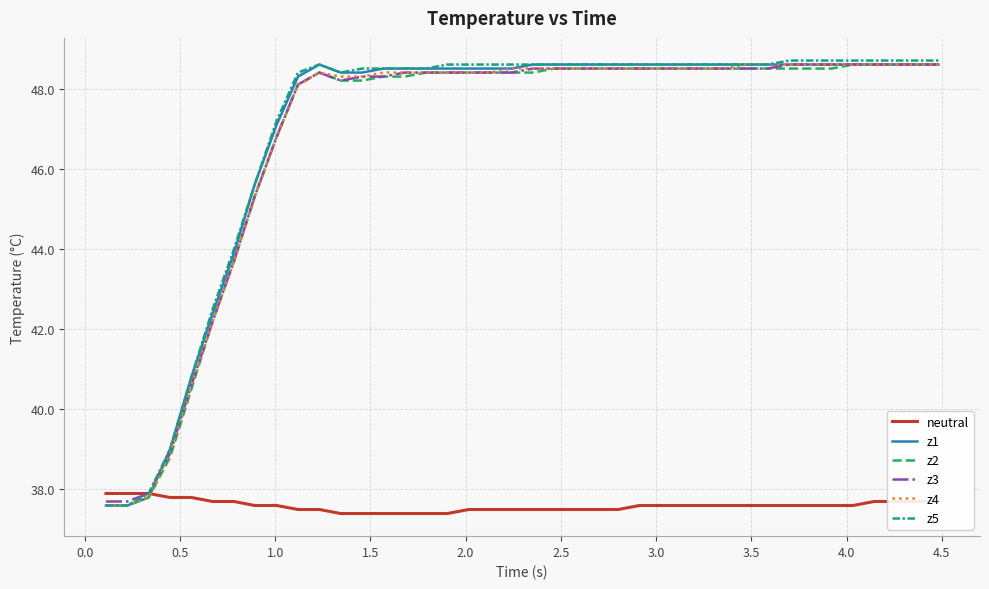

Reading left to right, list all the values displayed in this chart.

neutral: 37.9	37.9	37.9	37.8	37.8	37.7	37.7	37.6	37.6	37.5	37.5	37.4	37.4	37.4	37.4	37.4	37.4	37.5	37.5	37.5	37.5	37.5	37.5	37.5	37.5	37.6	37.6	37.6	37.6	37.6	37.6	37.6	37.6	37.6	37.6	37.6	37.7	37.7	37.7	37.7
z1: 37.6	37.6	37.8	39.0	40.8	42.4	43.9	45.6	47.1	48.3	48.6	48.4	48.4	48.5	48.5	48.5	48.5	48.5	48.5	48.5	48.6	48.6	48.6	48.6	48.6	48.6	48.6	48.6	48.6	48.6	48.6	48.6	48.6	48.6	48.6	48.6	48.6	48.6	48.6	48.6
z2: 37.6	37.6	37.8	38.8	40.5	42.2	43.7	45.3	46.8	48.1	48.4	48.2	48.2	48.3	48.3	48.4	48.4	48.4	48.4	48.4	48.4	48.5	48.5	48.5	48.5	48.5	48.5	48.5	48.5	48.5	48.5	48.5	48.5	48.5	48.5	48.6	48.6	48.6	48.6	48.6
z3: 37.7	37.7	37.9	38.9	40.6	42.2	43.7	45.3	46.8	48.1	48.4	48.2	48.3	48.3	48.4	48.4	48.4	48.4	48.4	48.4	48.5	48.5	48.5	48.5	48.5	48.5	48.5	48.5	48.5	48.5	48.5	48.5	48.6	48.6	48.6	48.6	48.6	48.6	48.6	48.6
z4: 37.6	37.6	37.8	38.9	40.6	42.2	43.7	45.3	46.8	48.1	48.4	48.3	48.3	48.4	48.4	48.4	48.4	48.4	48.4	48.5	48.5	48.5	48.5	48.5	48.5	48.5	48.5	48.5	48.5	48.5	48.6	48.6	48.6	48.6	48.6	48.6	48.6	48.6	48.6	48.6
z5: 37.6	37.6	37.9	39.0	40.8	42.5	44.0	45.6	47.2	48.4	48.6	48.4	48.5	48.5	48.5	48.5	48.6	48.6	48.6	48.6	48.6	48.6	48.6	48.6	48.6	48.6	48.6	48.6	48.6	48.6	48.6	48.6	48.7	48.7	48.7	48.7	48.7	48.7	48.7	48.7